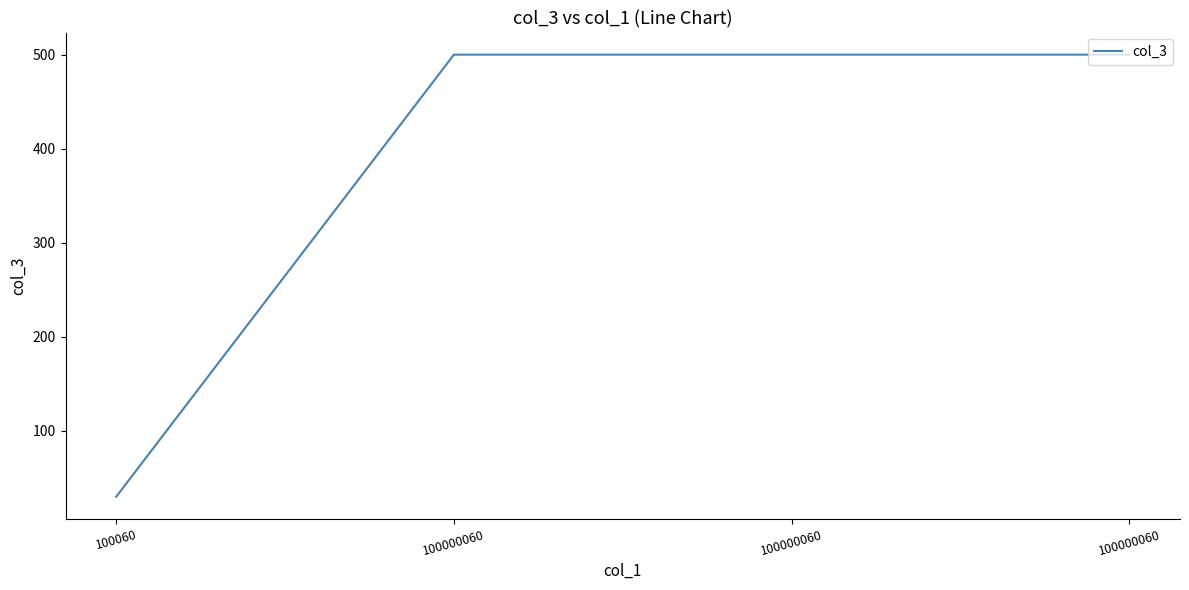

Count the number of data series in this chart.

1